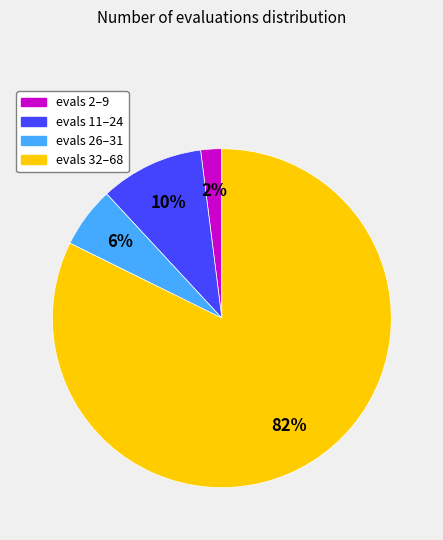

Is there any slice that represents more than half of the pie?

Yes